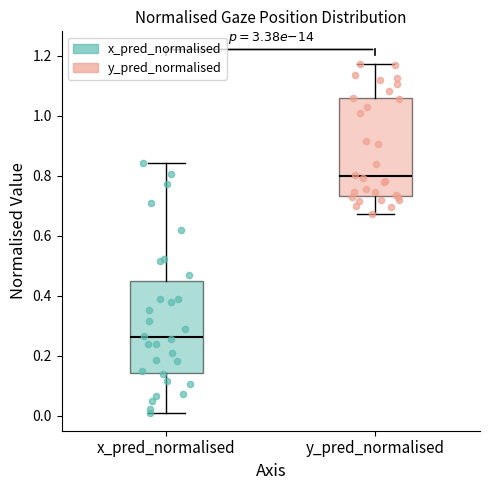

Which box's median line is the highest?

y_pred_normalised